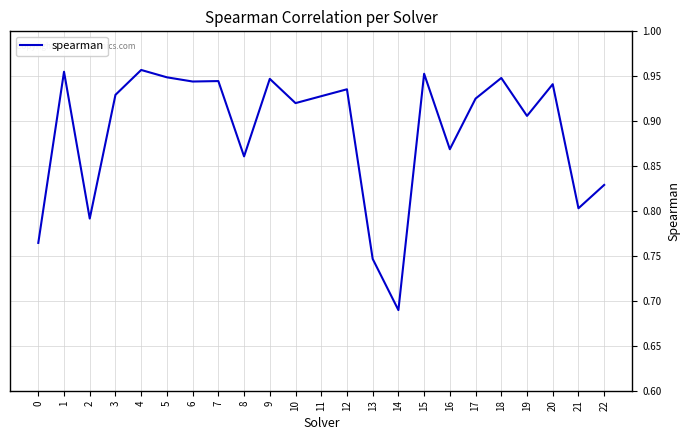

What is the difference between the values at 8 and 21?

0.1